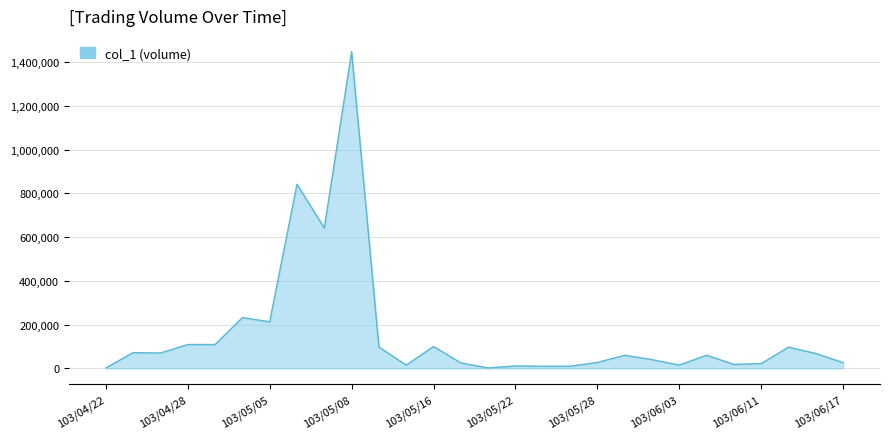

What is the greatest value displayed?

1448000